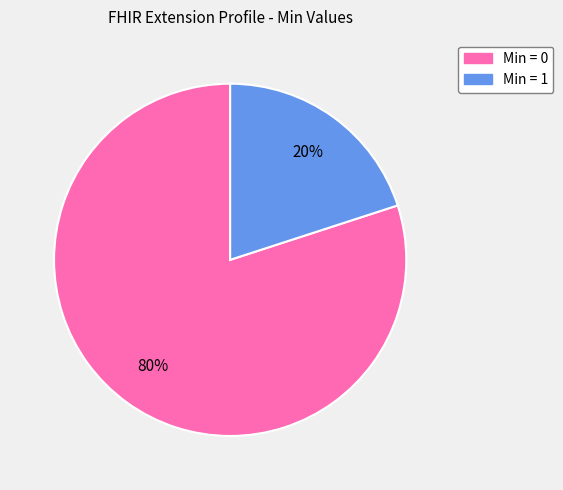

To the nearest percent, what is the difference between the largest and smallest slice percentages?

60%